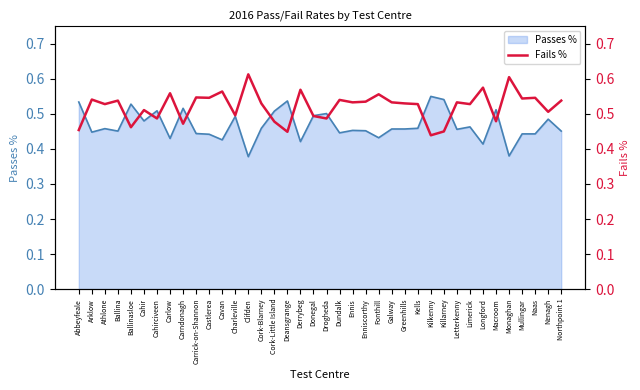

True or false: Passes % has a value of 0.7 at Carrick-on-Shannon.

False